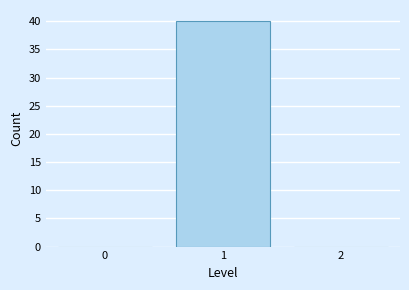

Reading left to right, what are all the values shown in this chart?

0=0	1=40	2=0